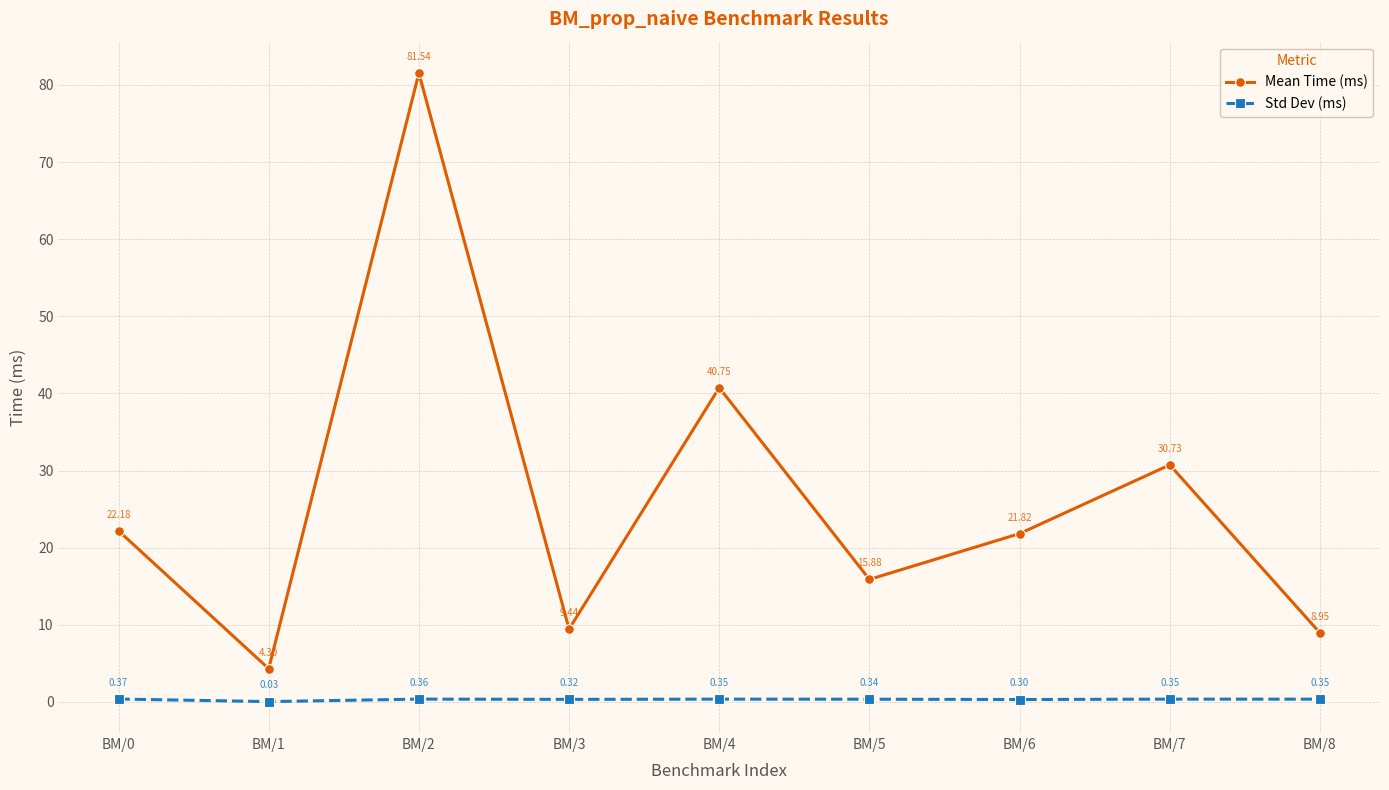

At which category is the sum across all series the highest?

BM/2